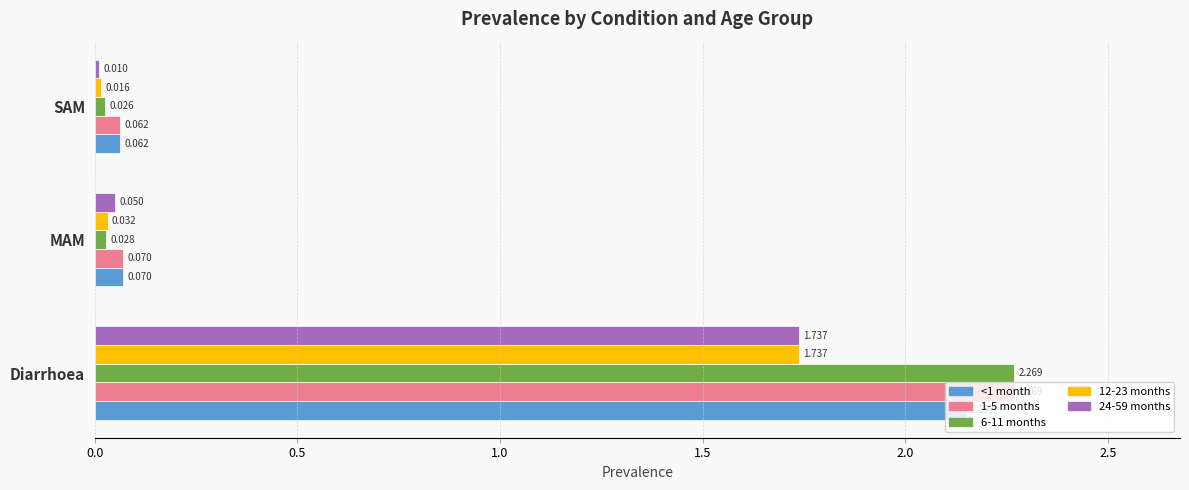

Where is 1-5 months nearest to the value 1?

MAM